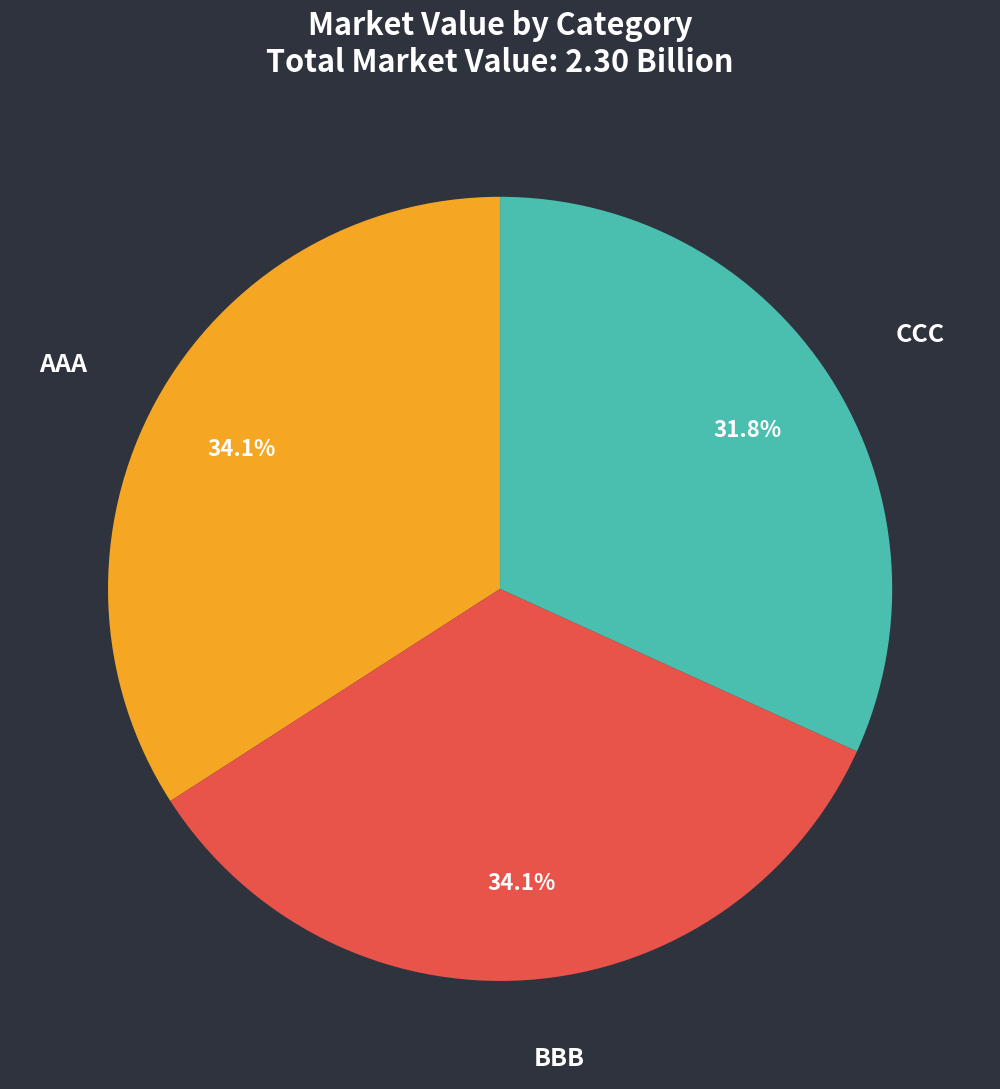

Is there a majority slice in this chart?

No